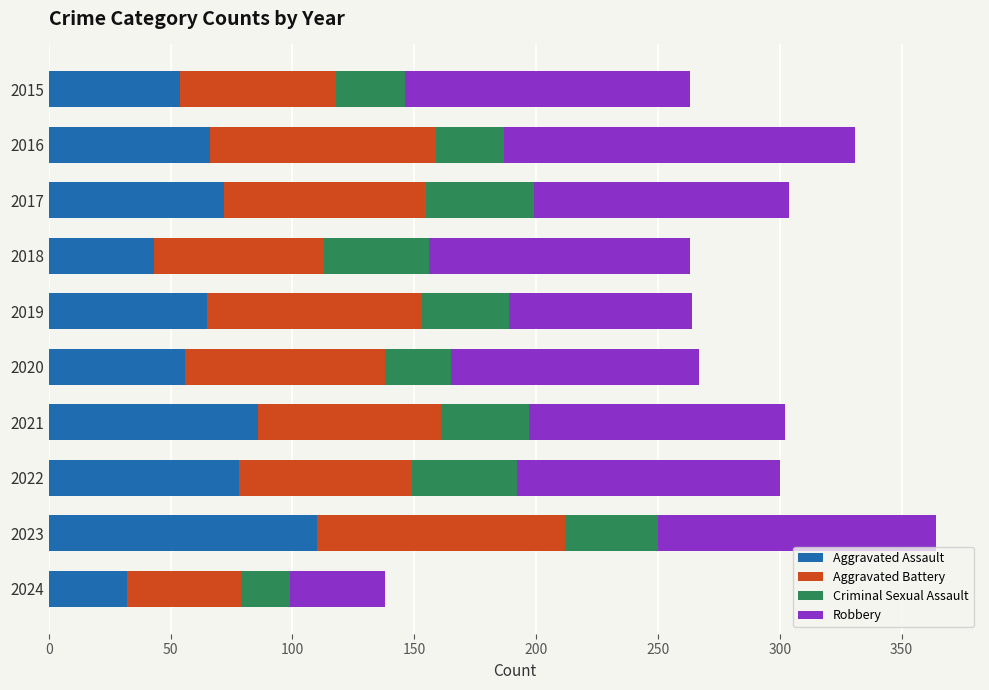

Which category has the lowest value in the Aggravated Assault series?

2024